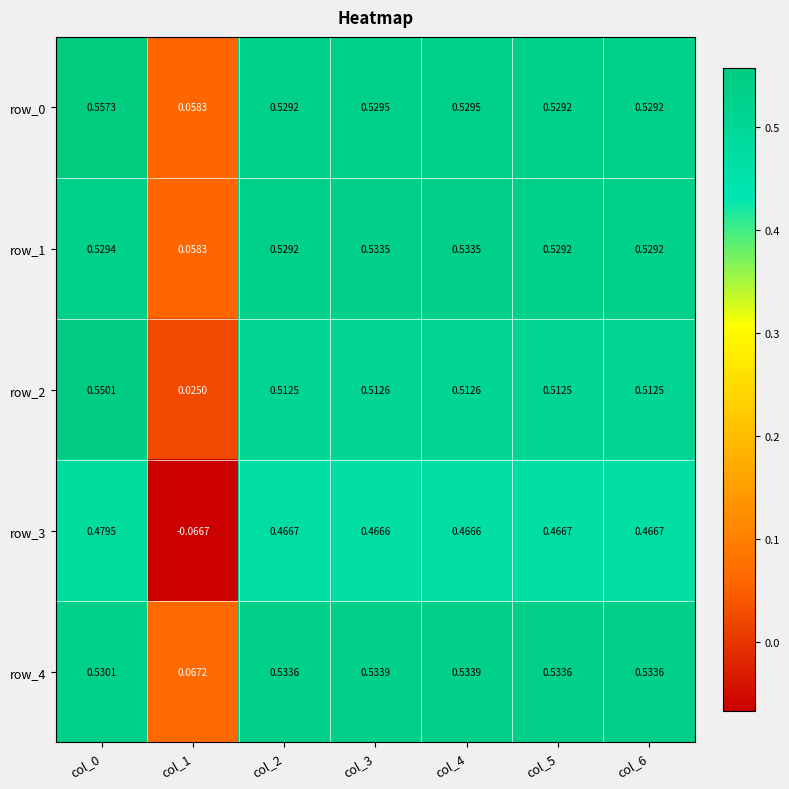

Is the value of row_4 at col_6 greater than the value of row_0 at col_6?

Yes